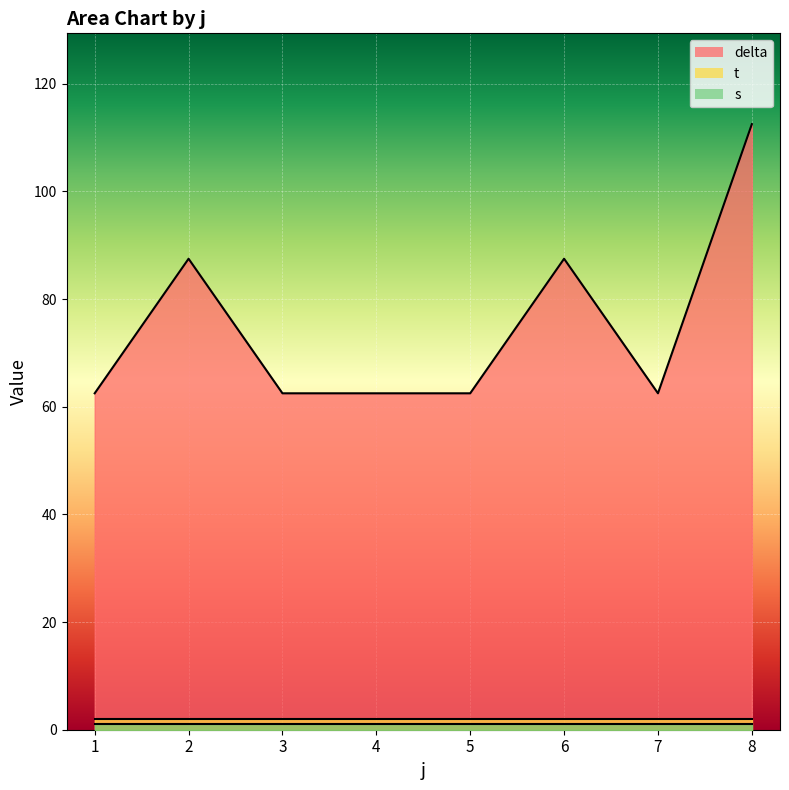

Rank the series at 3 from highest to lowest value.

delta, t, s